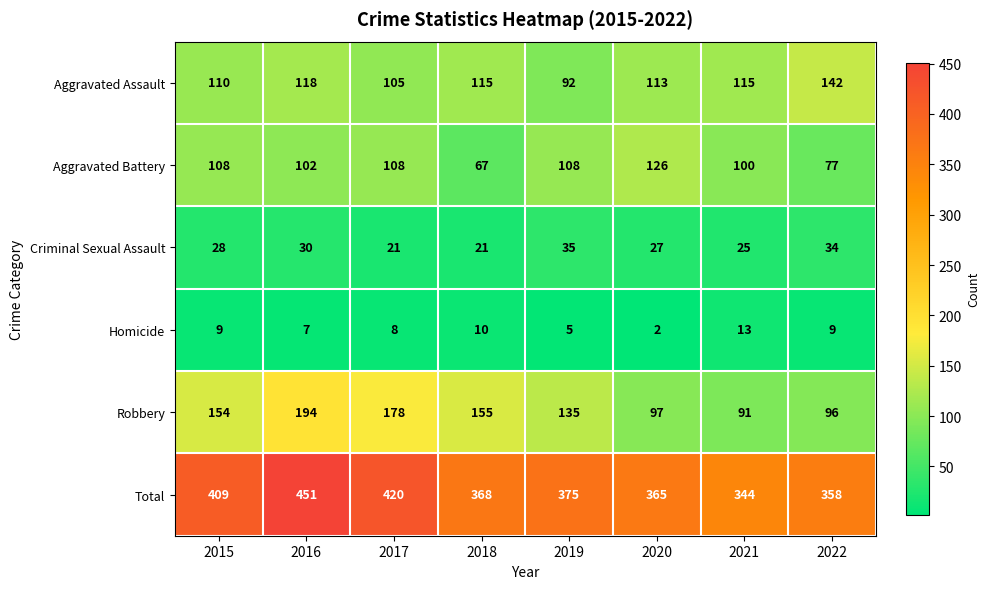

What is the difference between the maximum and minimum values in the Aggravated Battery series?

59